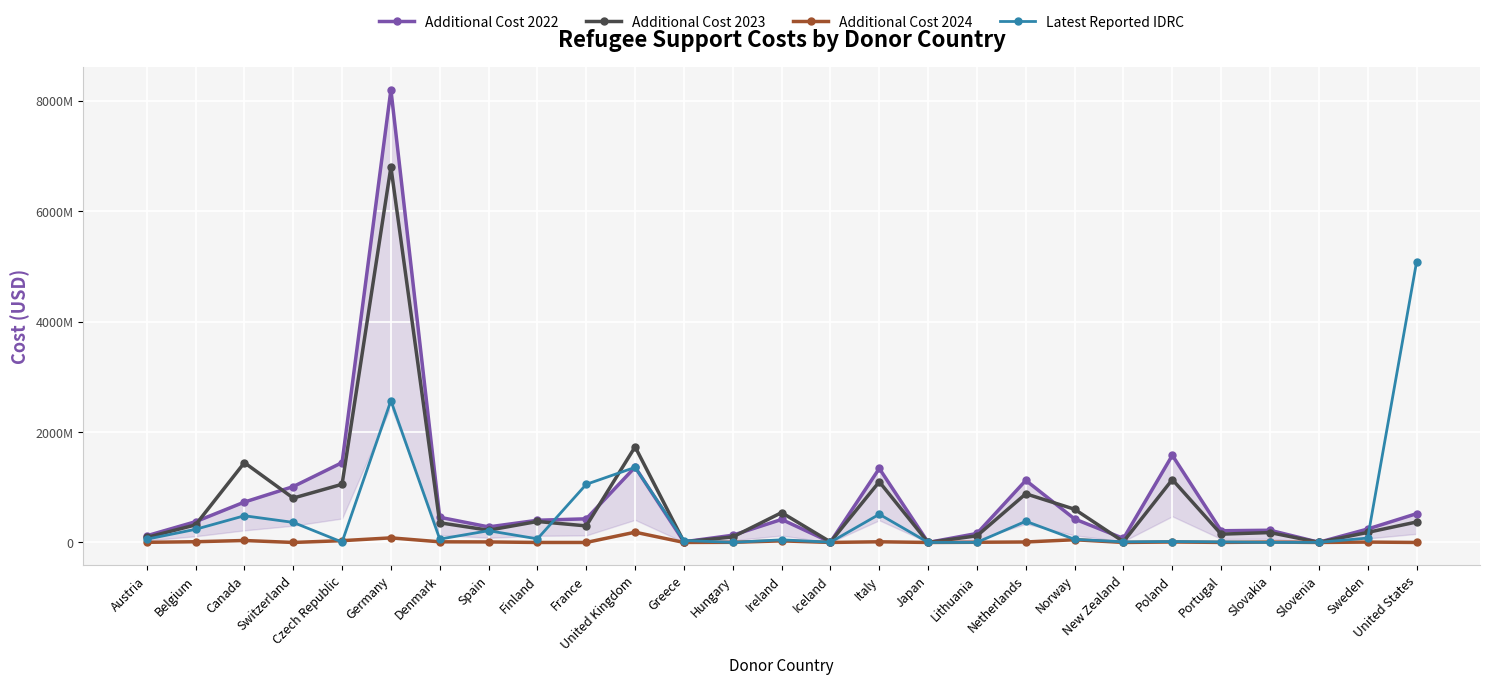

Rank the series at Italy from lowest to highest value.

Additional Cost 2024, Latest Reported IDRC, Additional Cost 2023, Additional Cost 2022